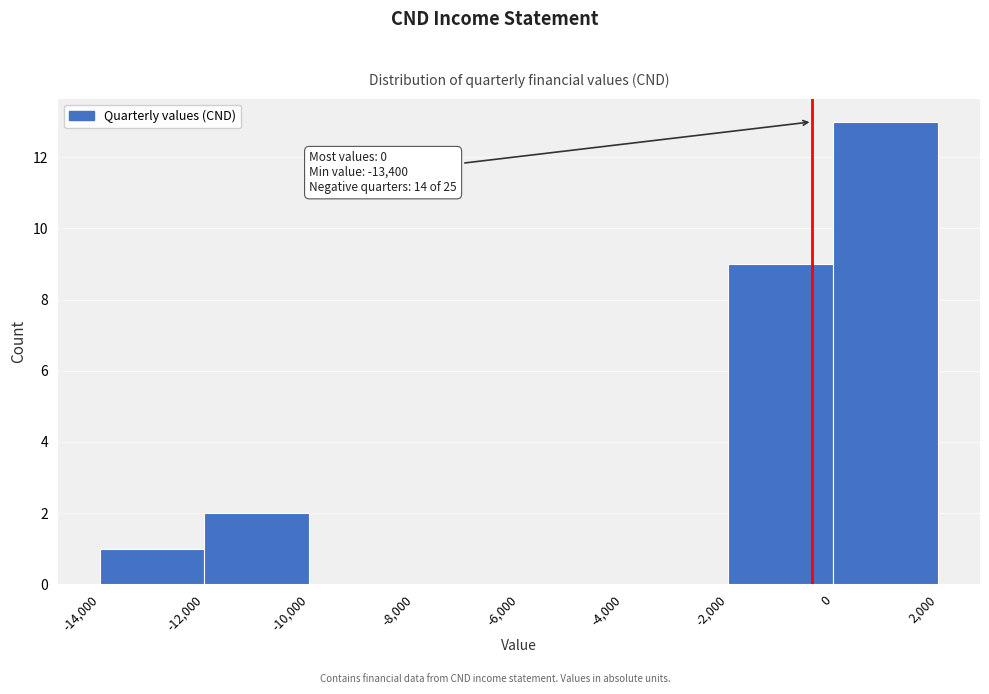

Which range on the x-axis has the tallest bar?

0 to 2,000